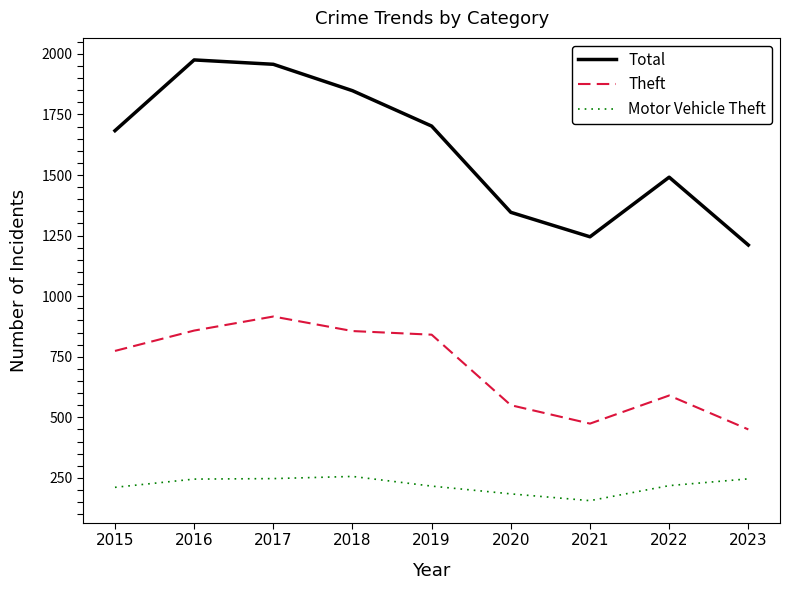

At which category does the chart reach its peak across all series?

2016